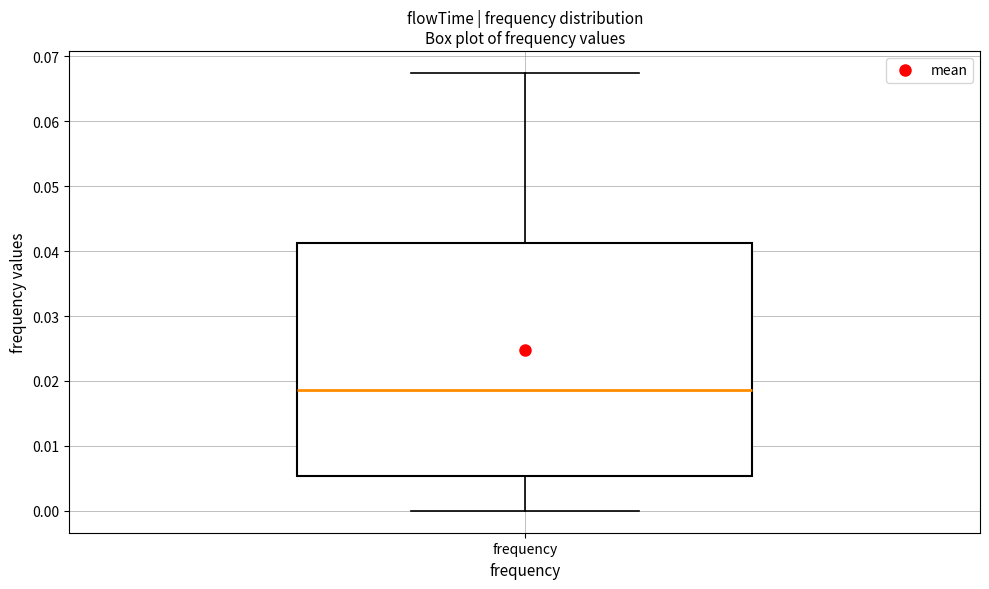

Read this box plot against the y-axis: the position of the median line, the range covered by the box, and the ends of both whiskers. The values are not printed on the chart, so give them approximately, as read against the axis.

median 0.019, box 0.005 to 0.041, whiskers 0.000 to 0.067